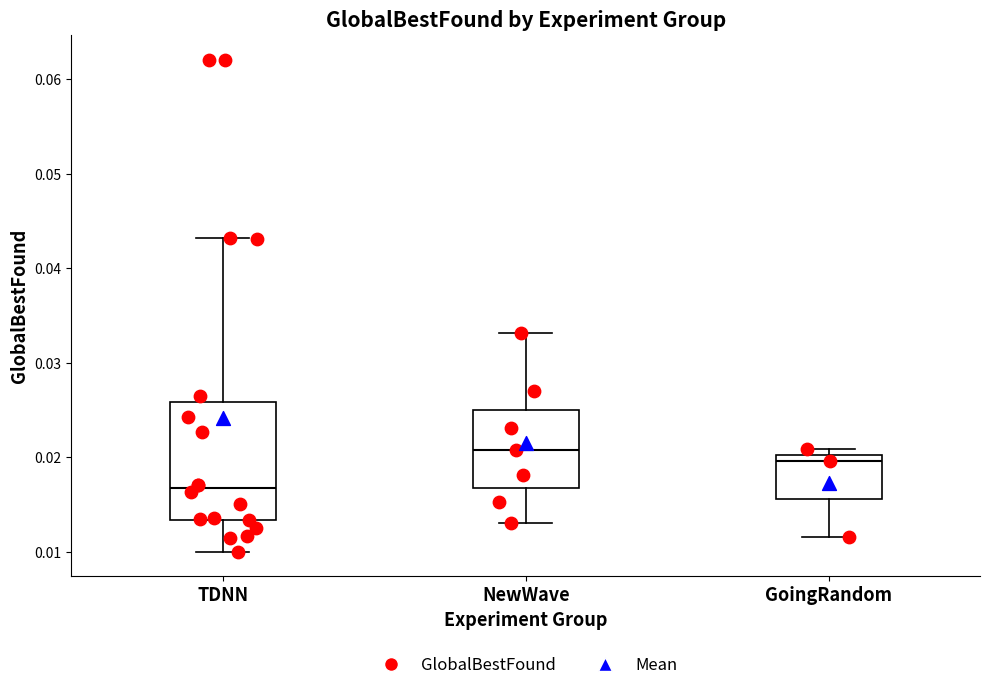

Where does the upper whisker of the box for NewWave end on the y-axis? The values are not printed on the chart, so give them approximately, as read against the axis.

0.033